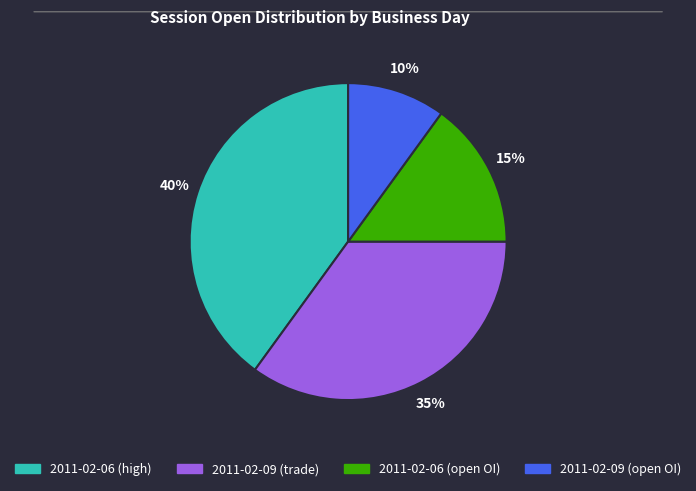

Count the number of slices in the pie.

4